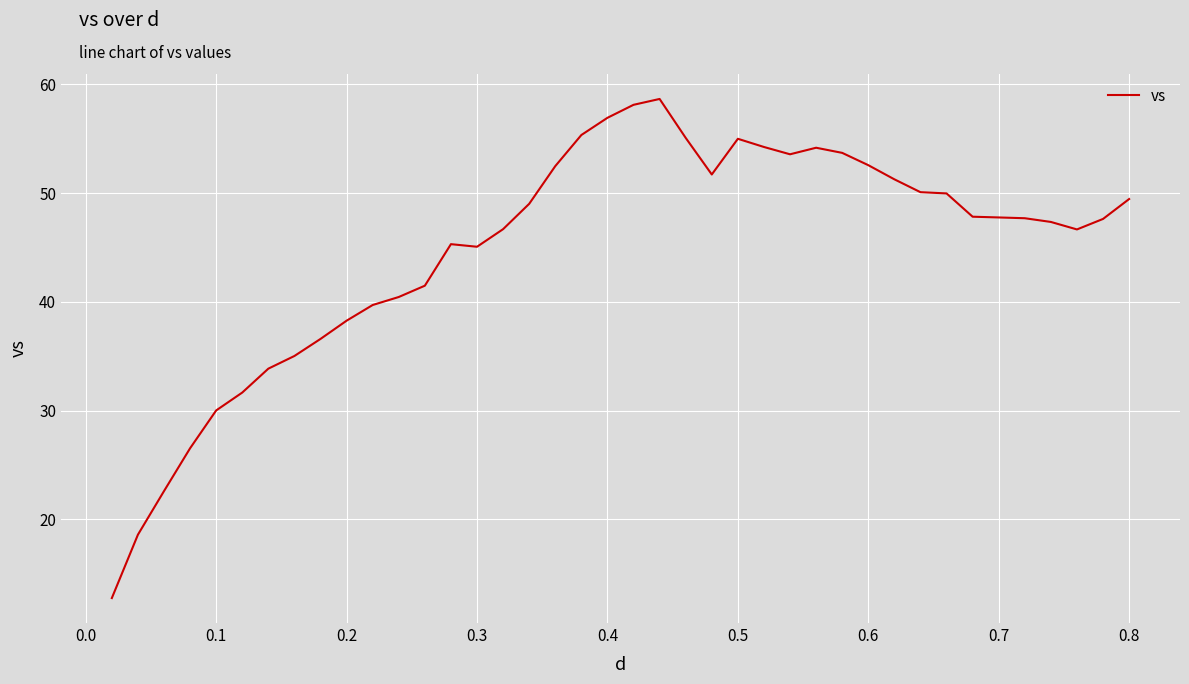

What is the smallest value displayed?

12.8